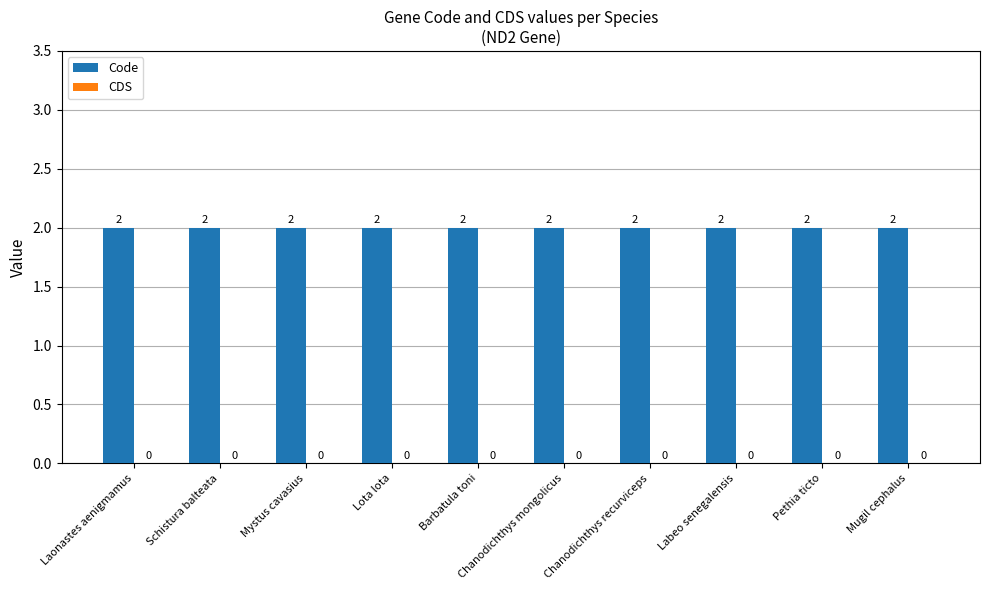

Rank the series by their maximum value, from lowest to highest.

CDS, Code